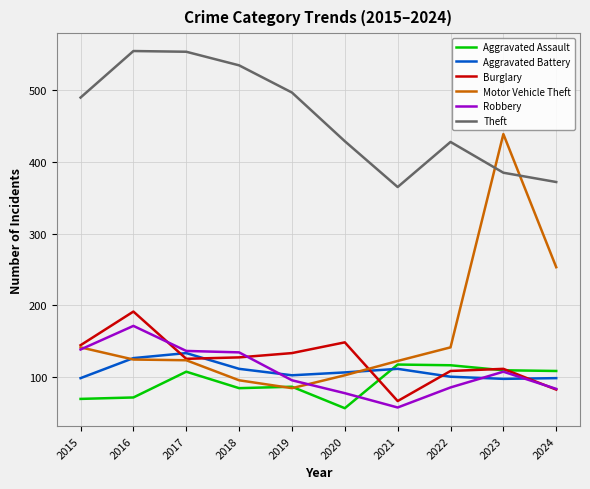

What is the minimum value for Aggravated Assault?

56